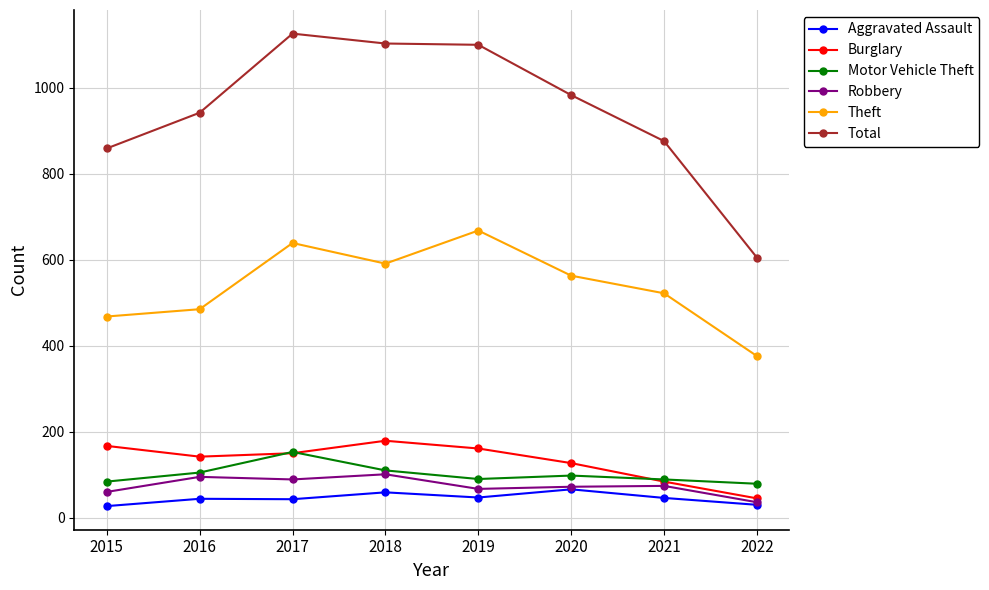

Is it true that Aggravated Assault equals 44 at 2016?

True